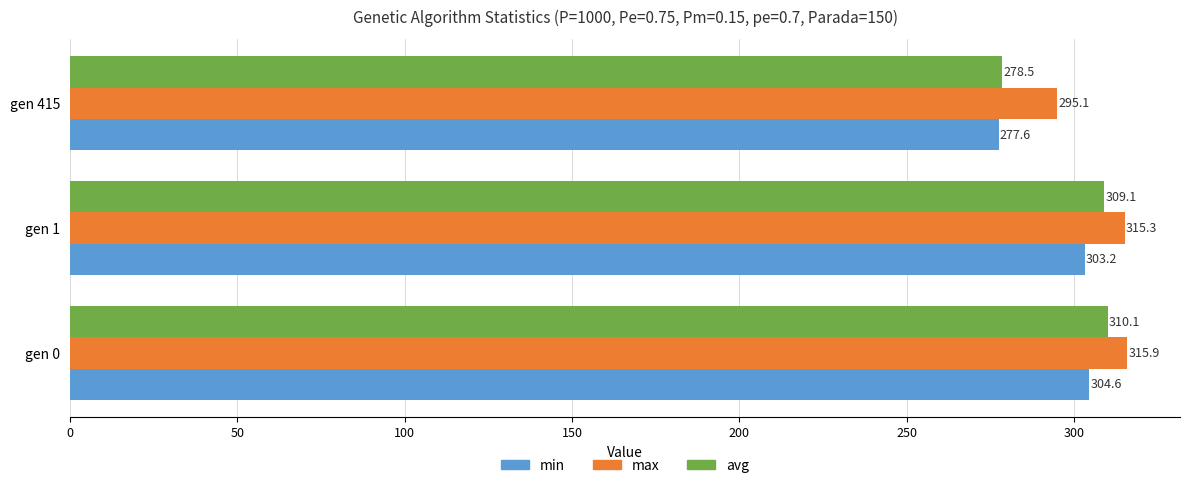

What is the sum of all min values?

885.3